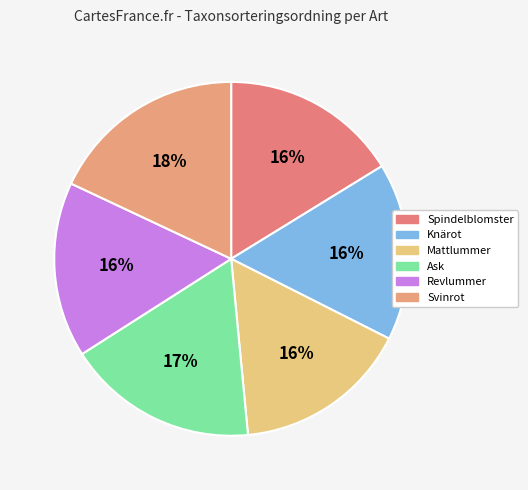

Does Knärot account for over 50% of the chart?

No